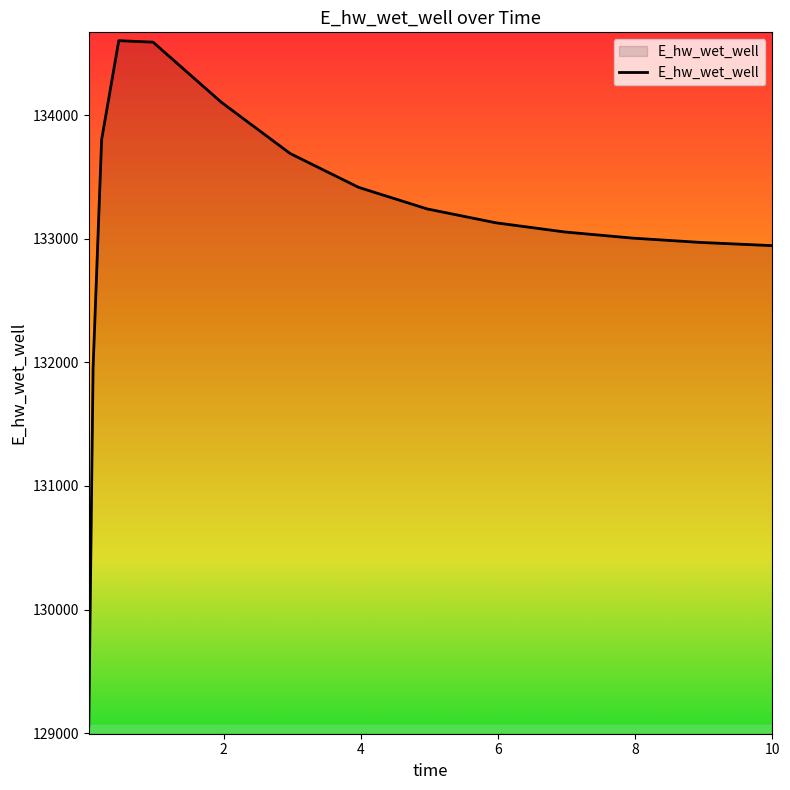

What is the smallest value displayed?

129060.4